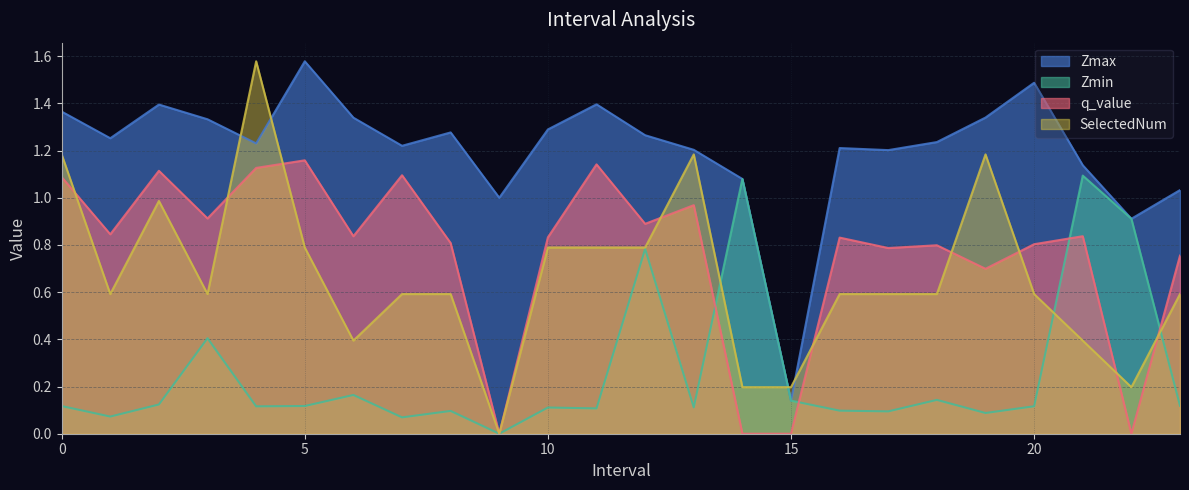

The value of Zmin at 4.0 is 0.1. True or false?

False